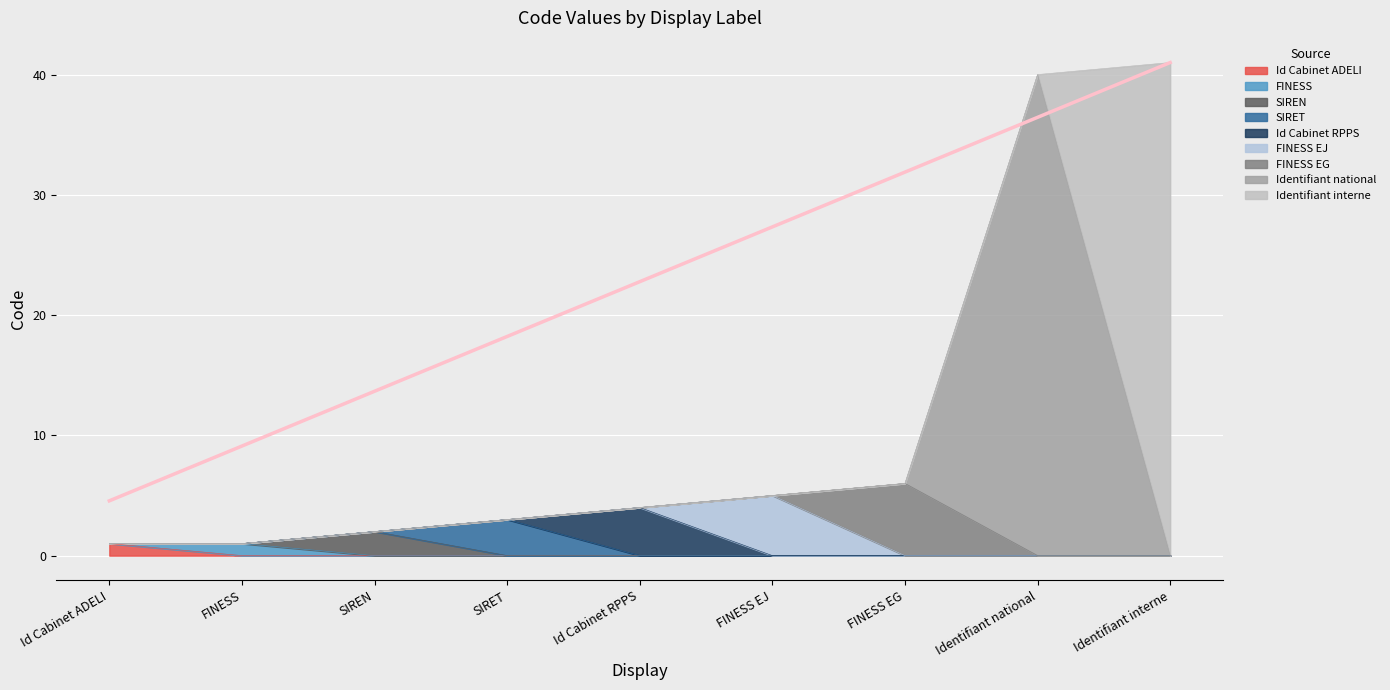

Is it true that the value at Id Cabinet ADELI is 1?

True